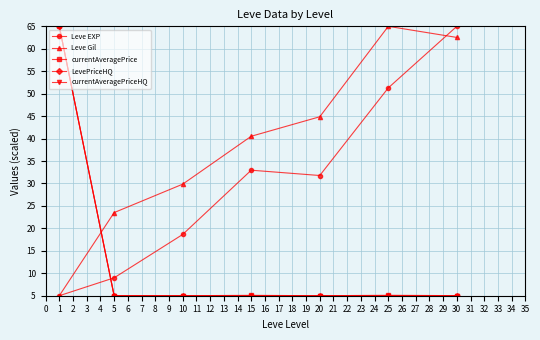

What is the value of the Leve EXP point at the 4th from the left?

33.0